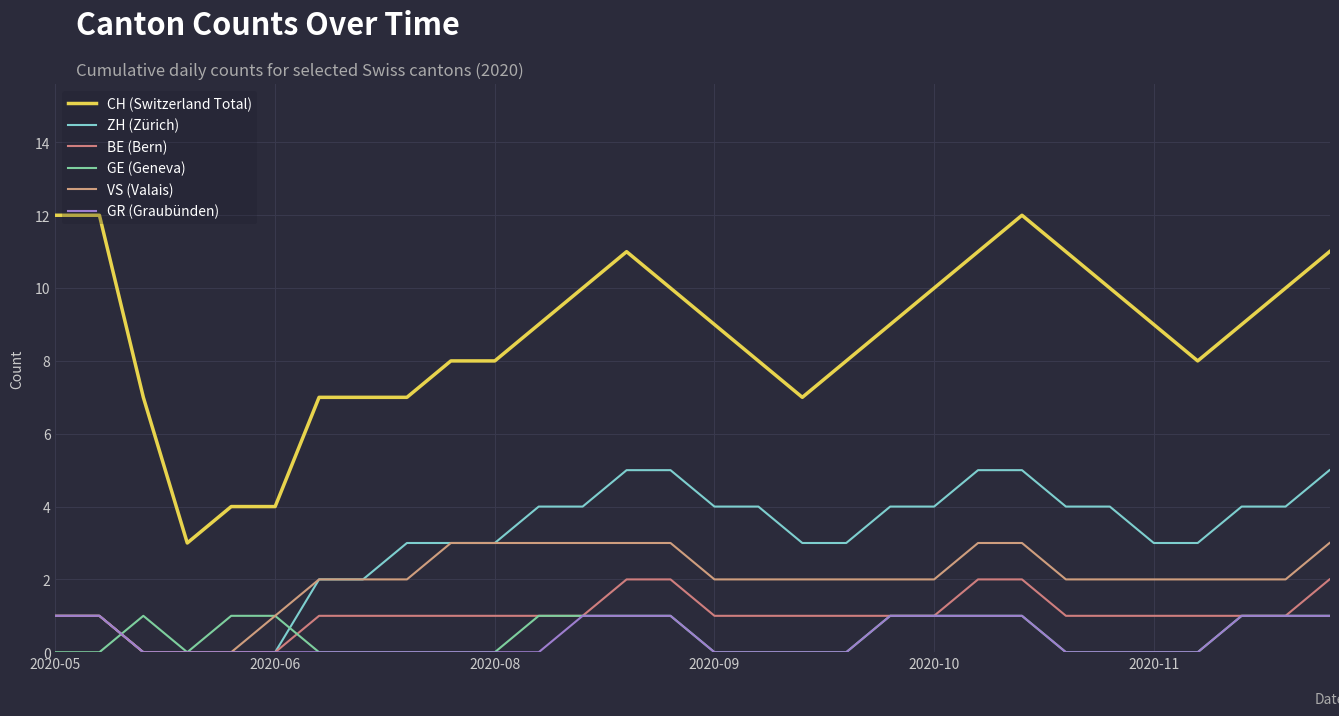

In GE (Geneva), how many points are higher than both neighbors (excluding endpoints)?

1